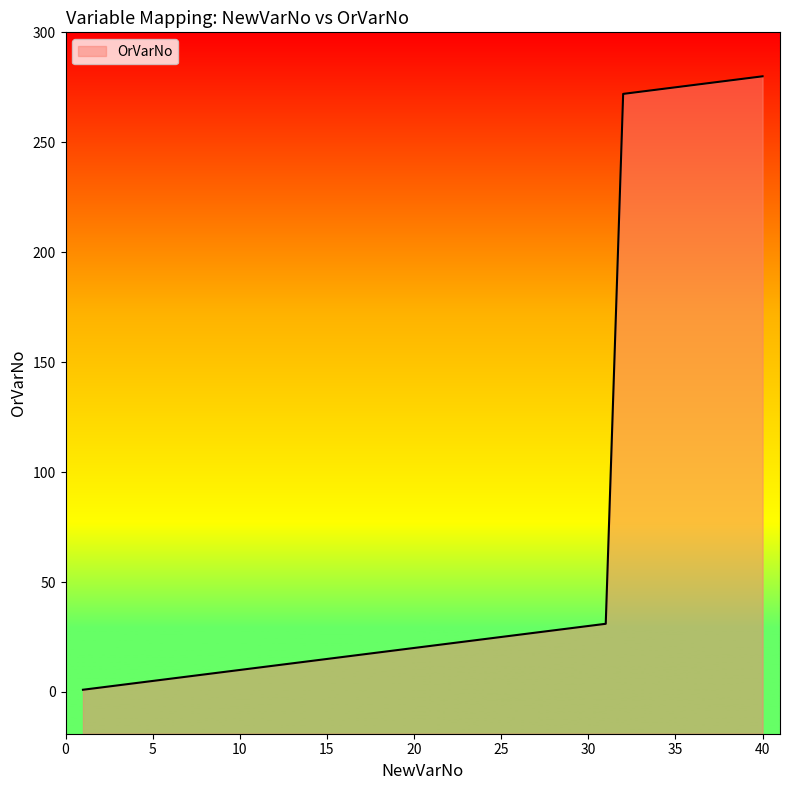

Where is the data nearest to the value 140?

31